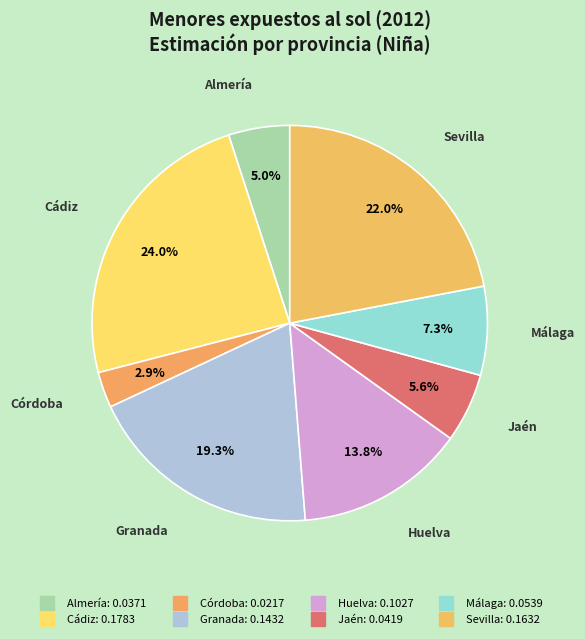

How many segments does this pie chart have?

8